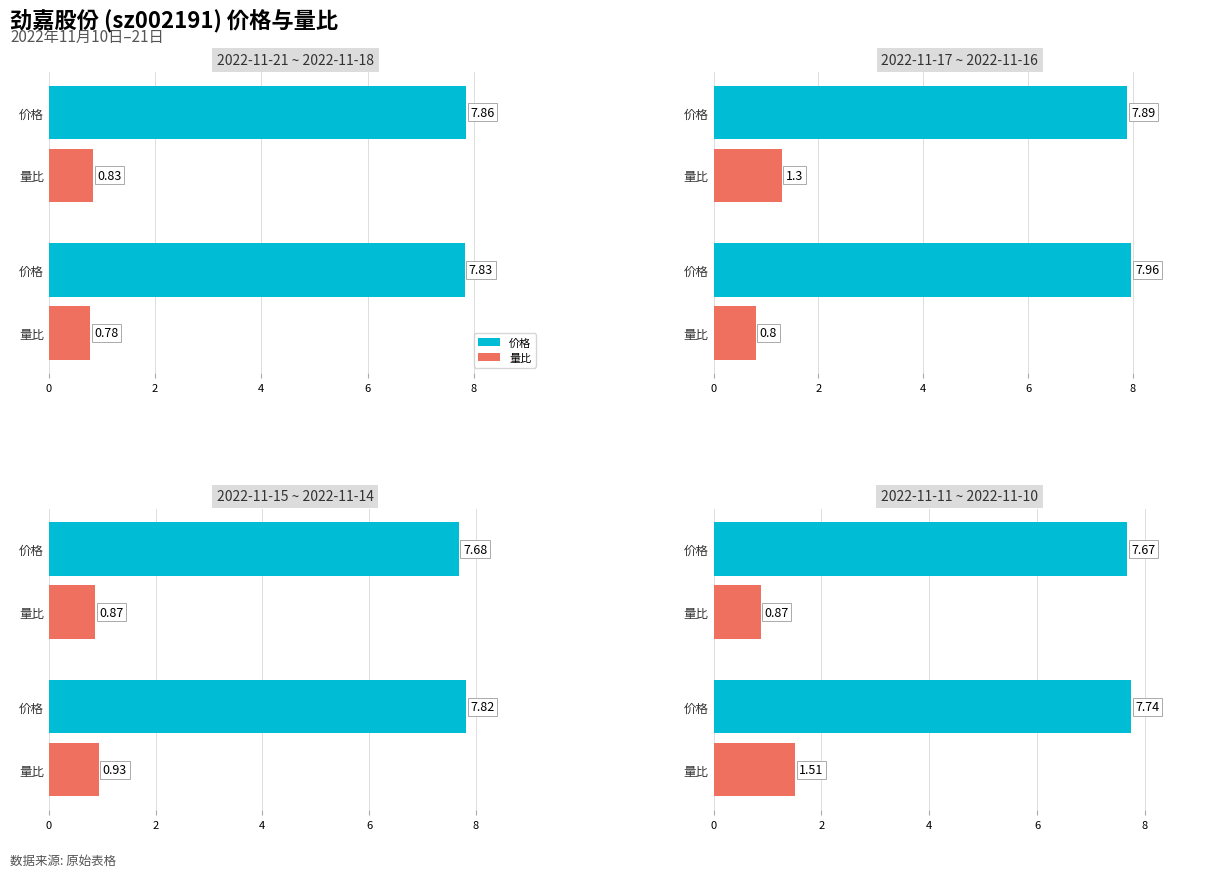

Which series has the largest total across all categories?

价格